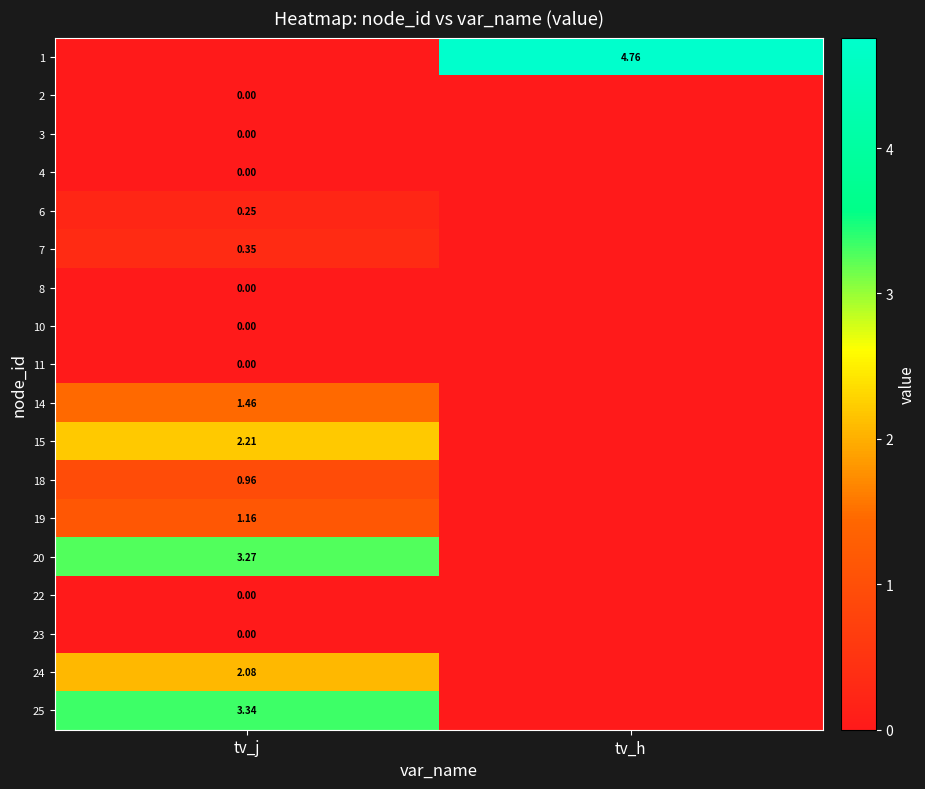

Which category has the lowest value across all series?

tv_j